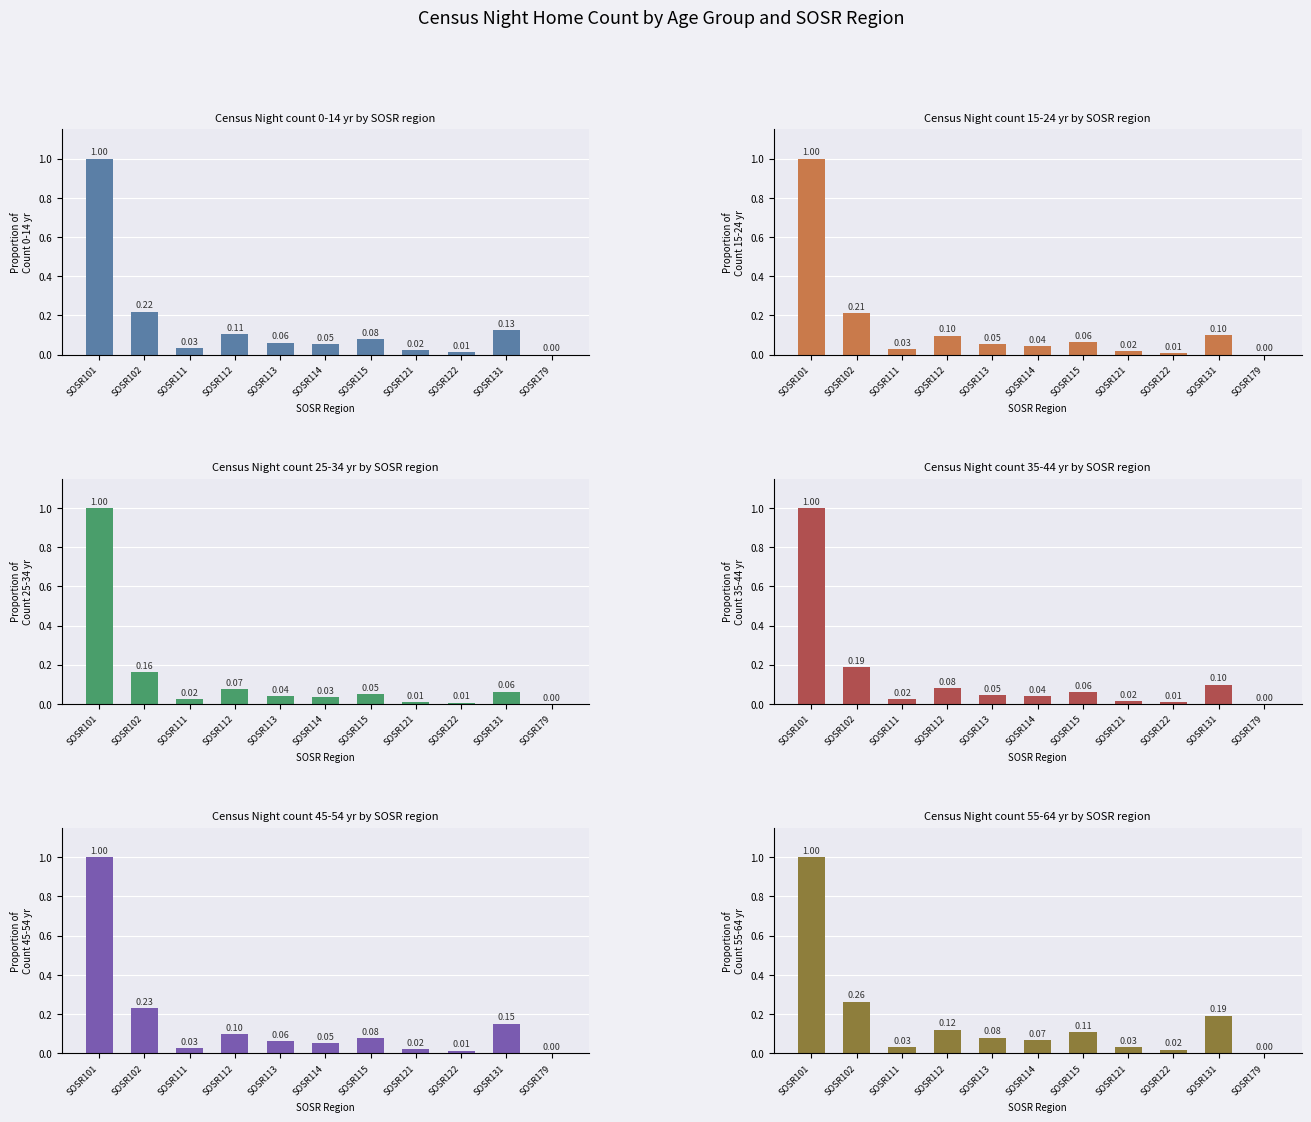

Reading left to right, transcribe all the data shown in this chart.

Count_home_Census_Nt_0_14_yr: 1.0	0.2	0.0	0.1	0.1	0.1	0.1	0.0	0.0	0.1	0.0
Count_hom_Census_Nt_15_24_yr: 1.0	0.2	0.0	0.1	0.1	0.0	0.1	0.0	0.0	0.1	0.0
Count_hom_Census_Nt_25_34_yr: 1.0	0.2	0.0	0.1	0.0	0.0	0.0	0.0	0.0	0.1	0.0
Count_hom_Census_Nt_35_44_yr: 1.0	0.2	0.0	0.1	0.0	0.0	0.1	0.0	0.0	0.1	0.0
Count_hom_Census_Nt_45_54_yr: 1.0	0.2	0.0	0.1	0.1	0.1	0.1	0.0	0.0	0.2	0.0
Count_hom_Census_Nt_55_64_yr: 1.0	0.3	0.0	0.1	0.1	0.1	0.1	0.0	0.0	0.2	0.0